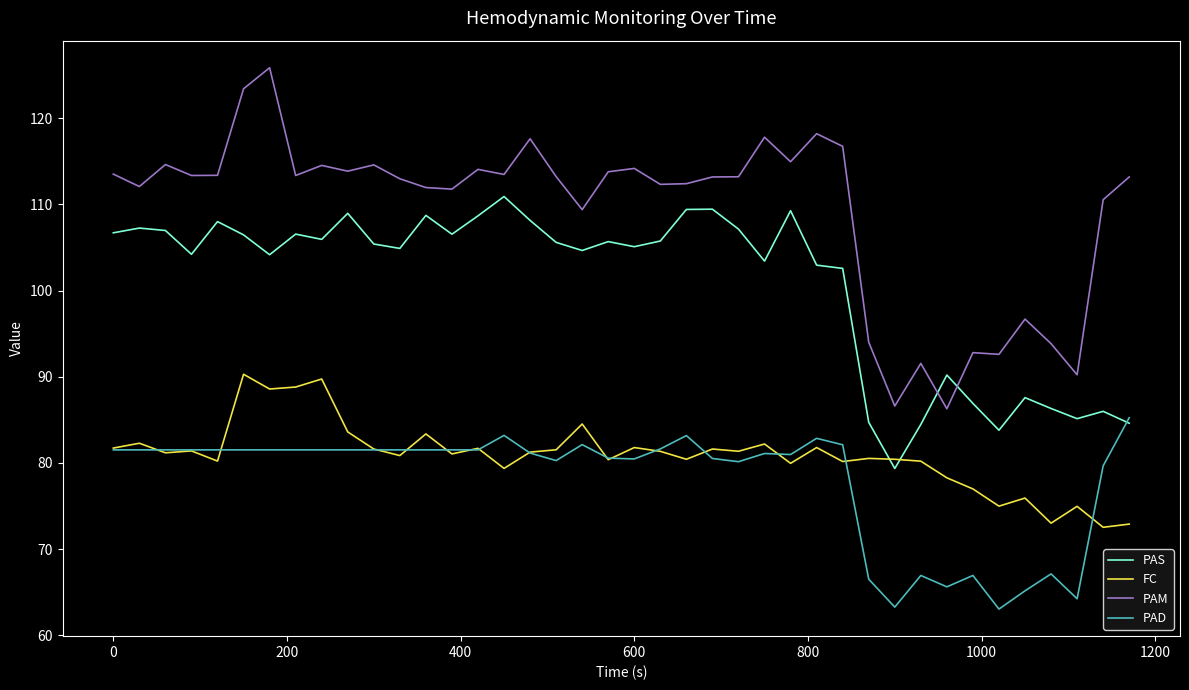

True or false: FC and PAM intersect in this chart.

False